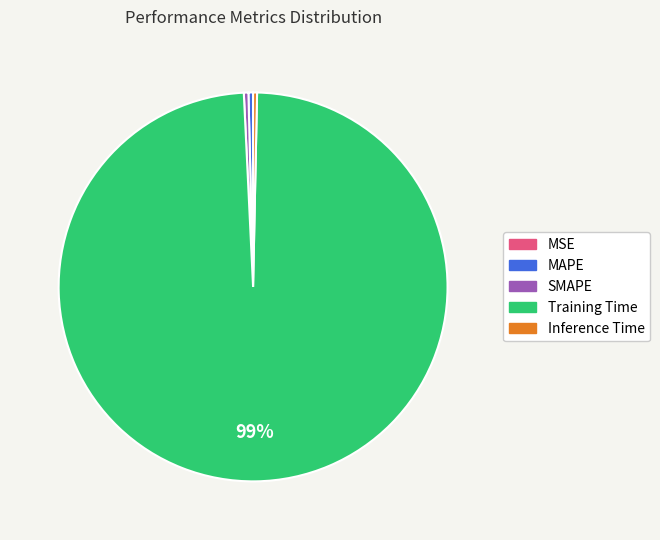

Between Training Time and MAPE, which is larger?

Training Time